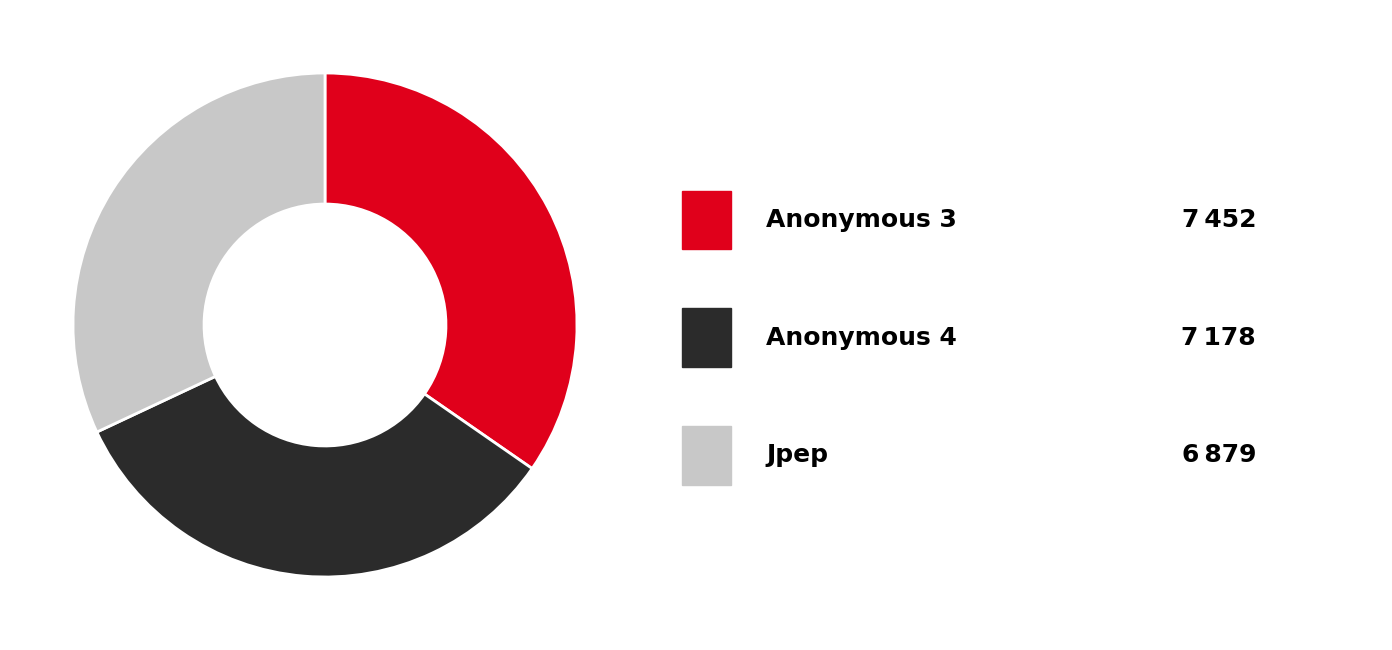

Is there a majority slice in this chart?

No